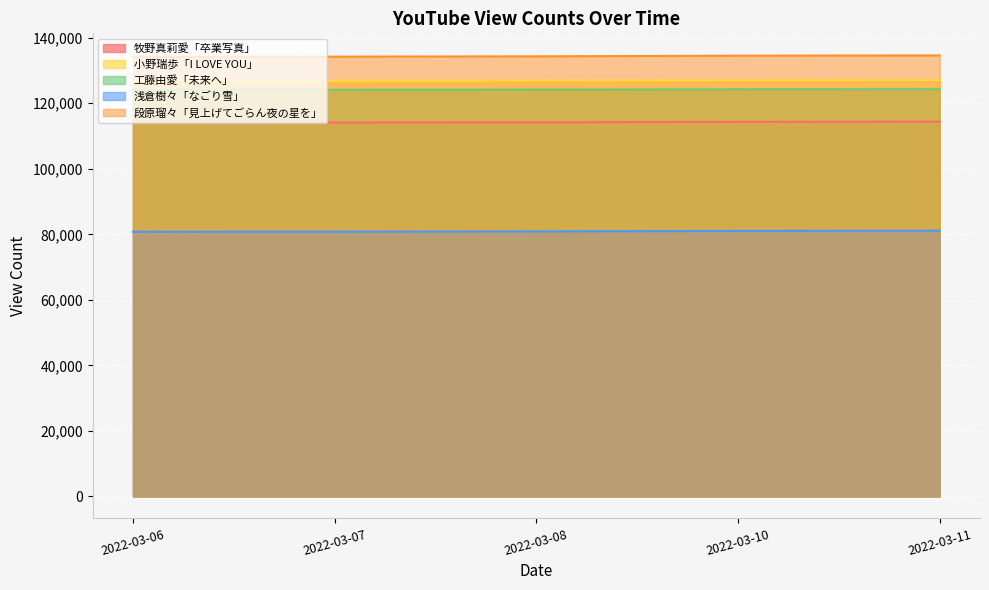

Count the number of categories in the chart.

5